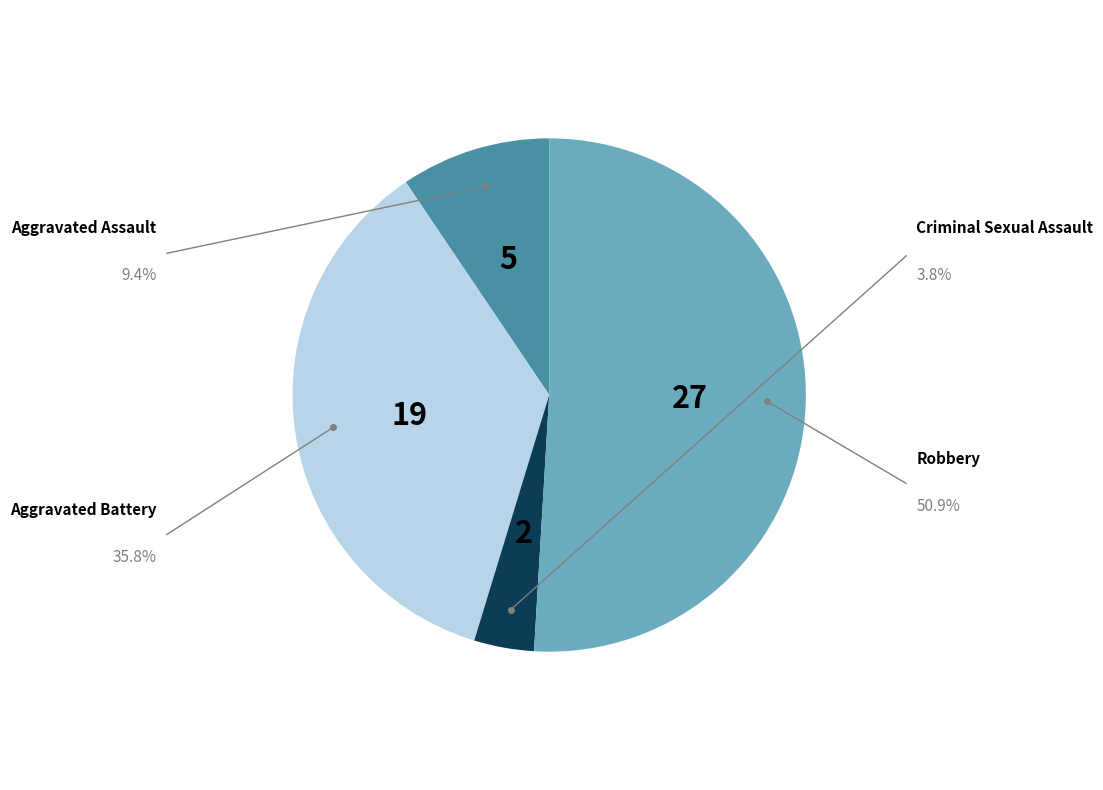

Is there any slice that represents more than half of the pie?

Yes